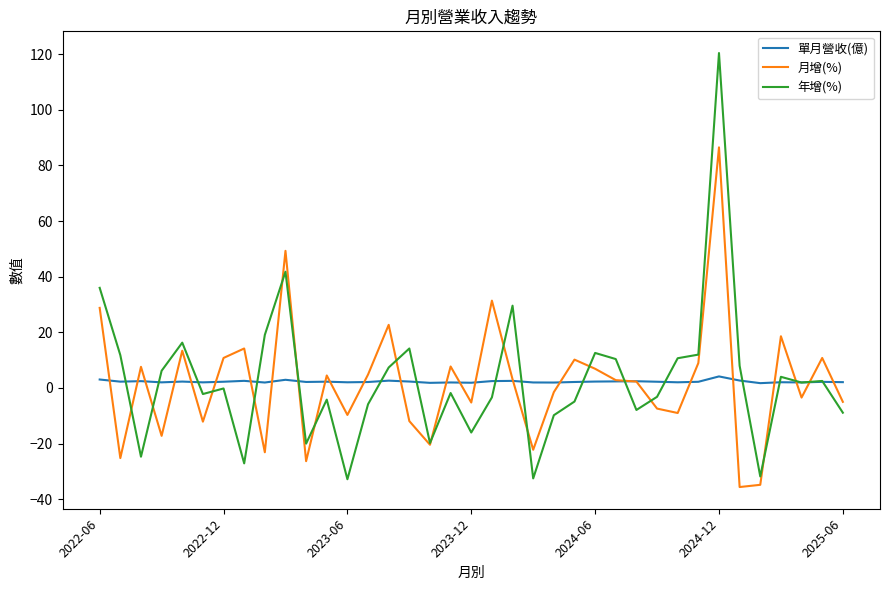

What is the highest value of the 年增(%) series?

120.4